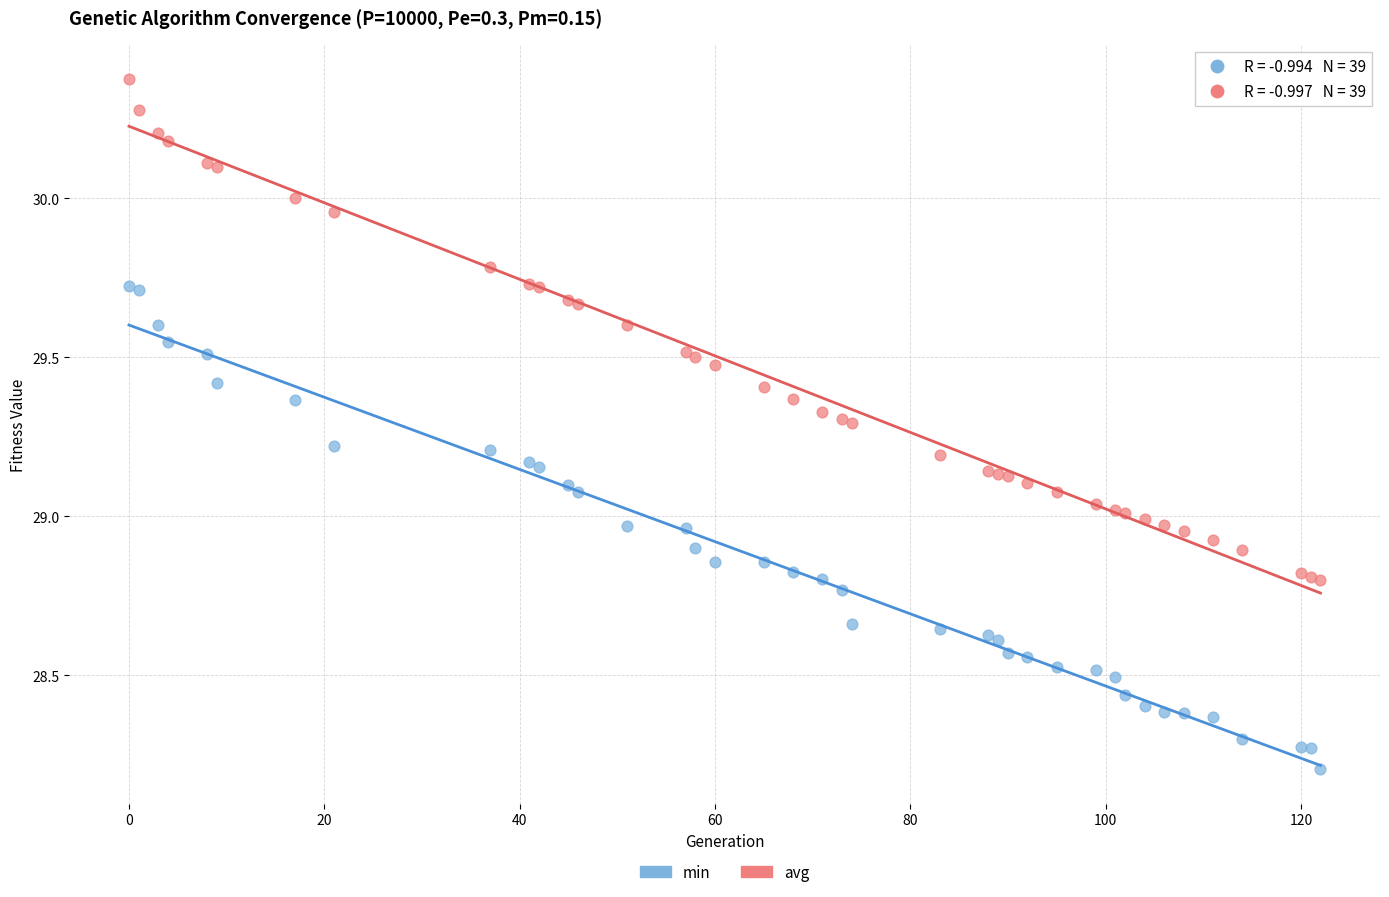

In the min series, what Y value is closest to 28?

28.2